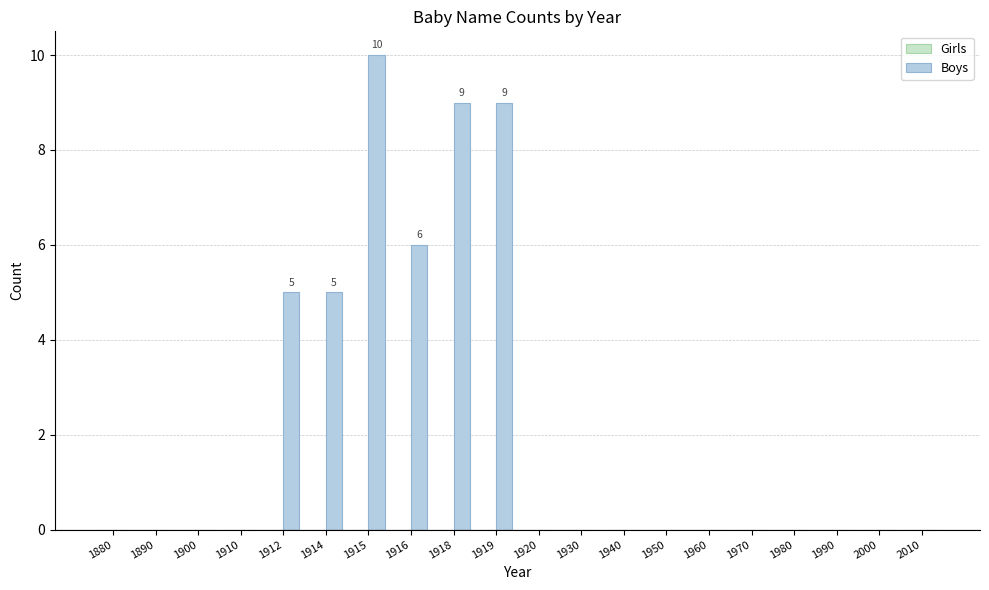

What is the sum of the values at 2010 and 1914?

5